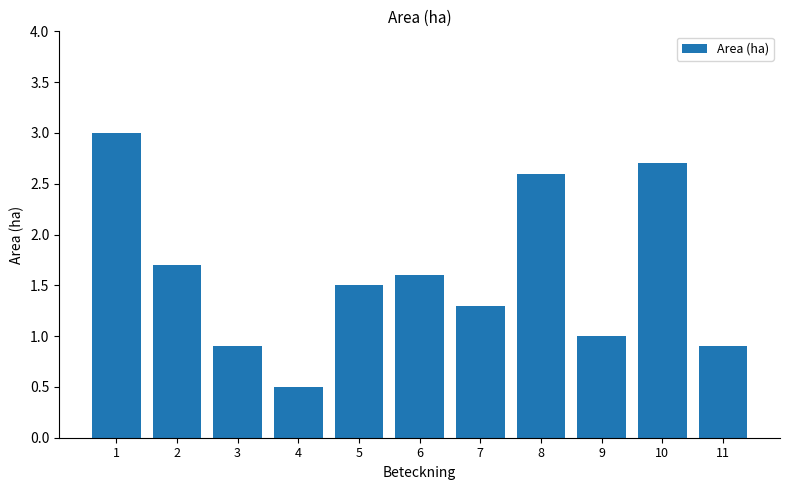

What is the value of the 7th bar from the left?

1.3